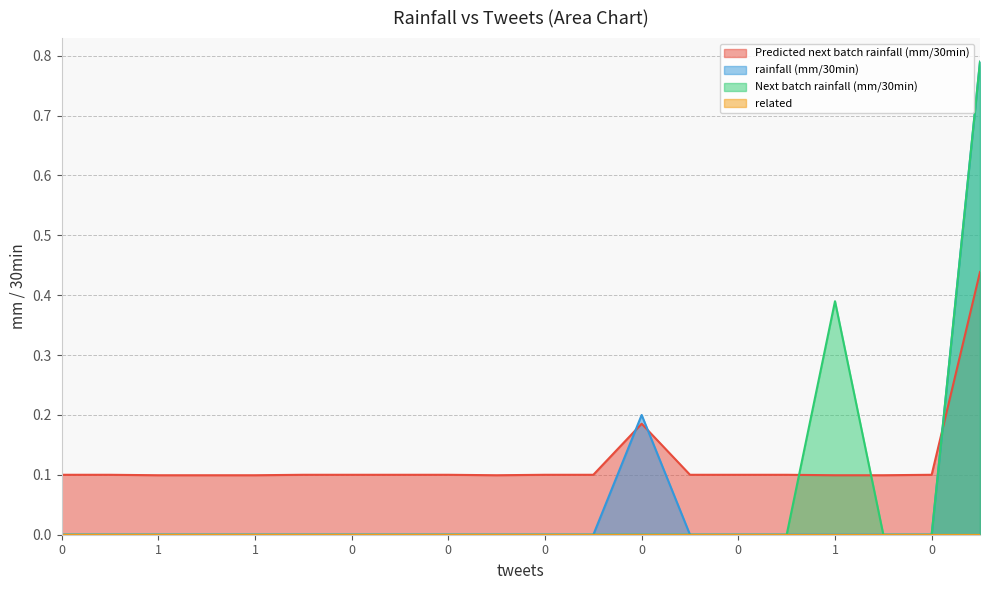

What is the difference between the maximum and minimum values in the Next batch rainfall (mm/30min) series?

0.8